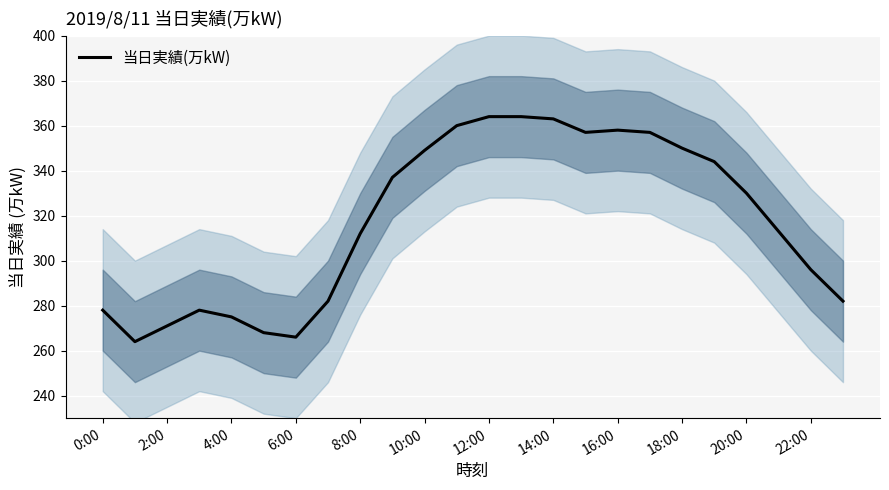

What position from the right is 13?

11